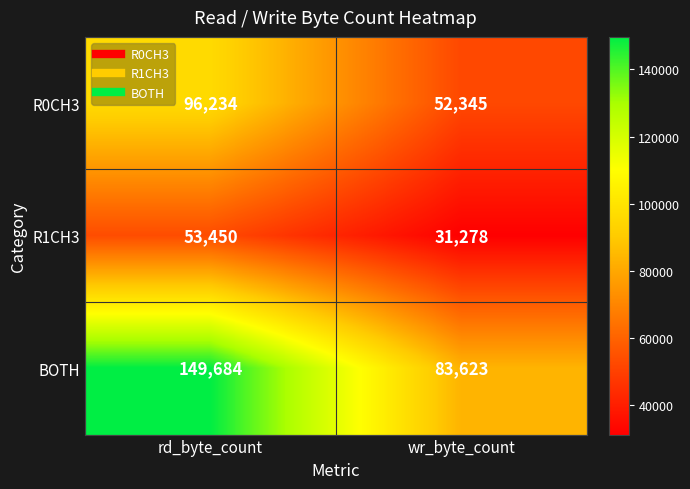

What is the sum of the R0CH3 values at rd_byte_count and wr_byte_count?

148579